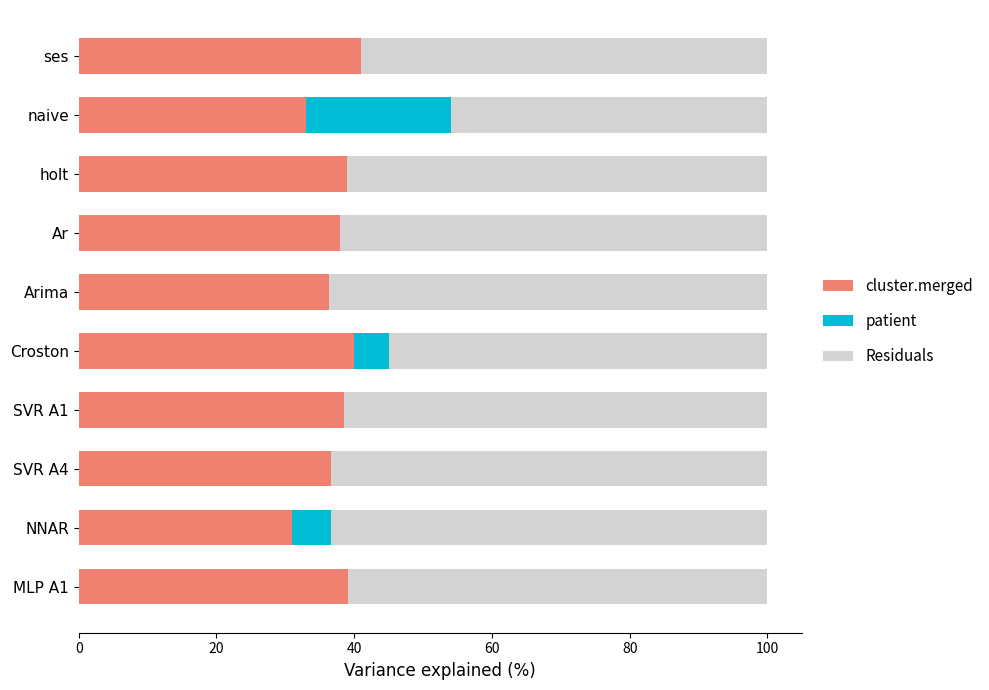

What is the total value across all series at SVR A1?

100.0